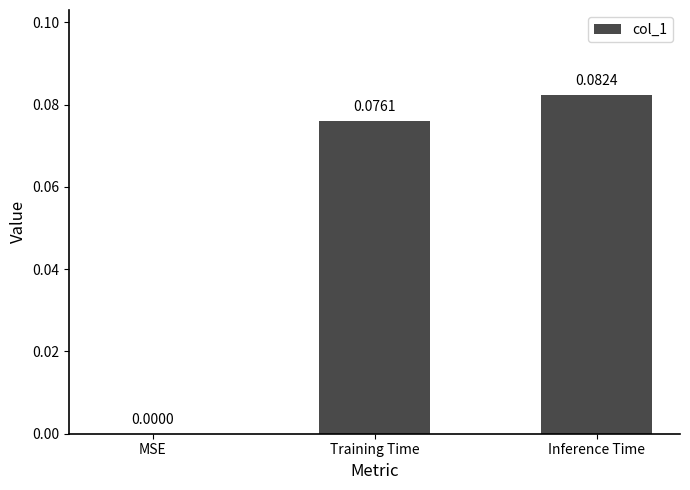

Where is the data nearest to the value 0?

MSE